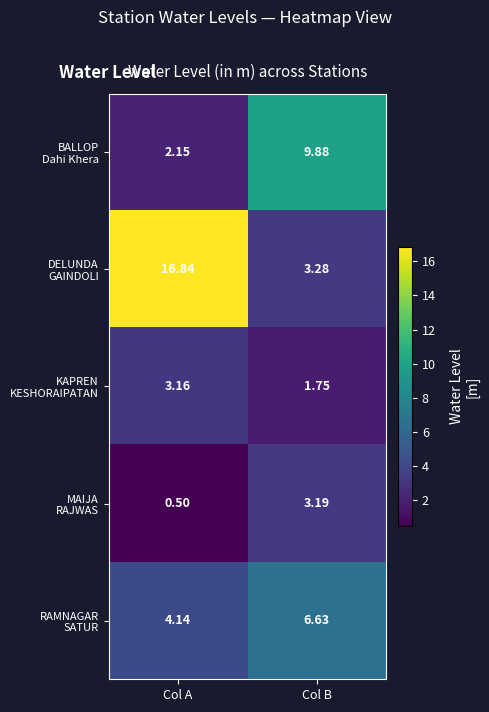

At which category is the sum across all series the highest?

Col A